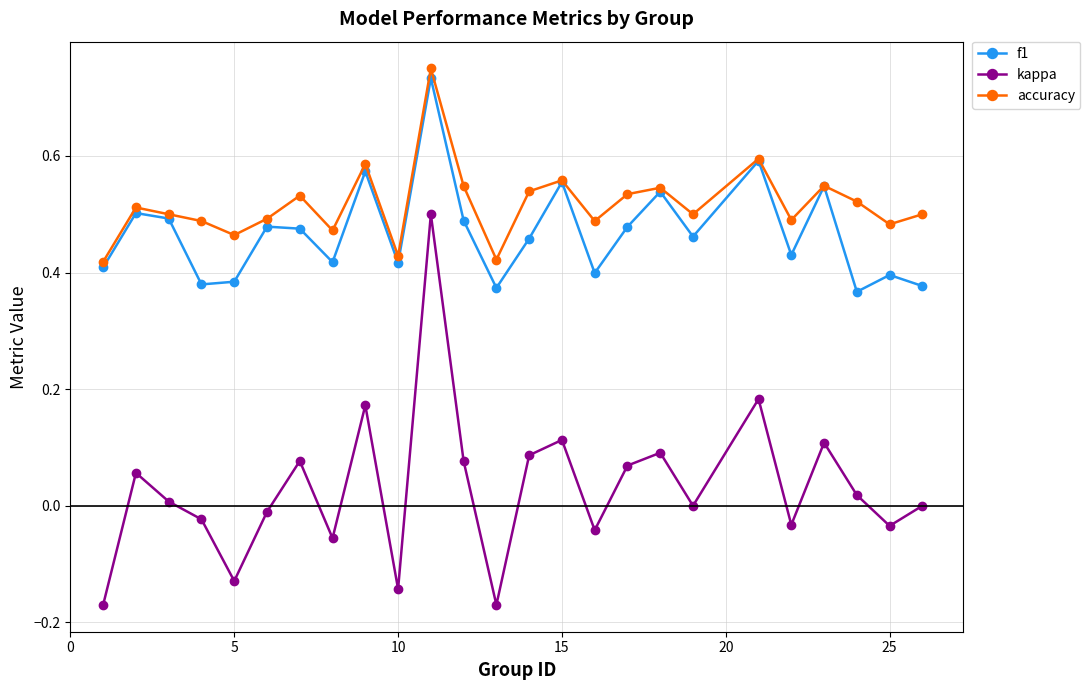

True or false: kappa has more than 0 points higher than both neighbors.

True